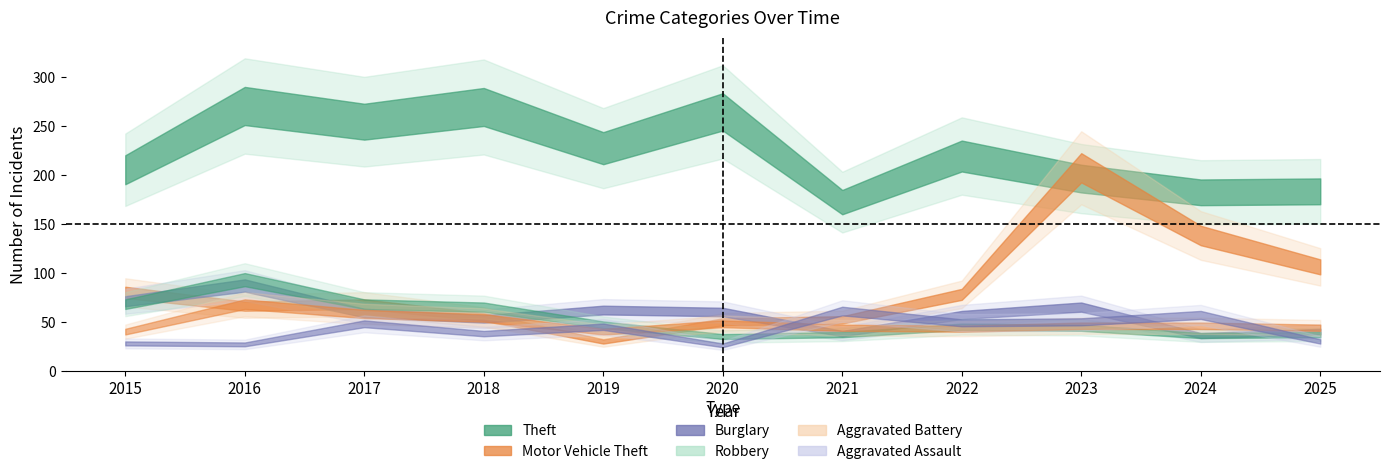

What is the value of the Aggravated Assault point at the 8th from the left?

49